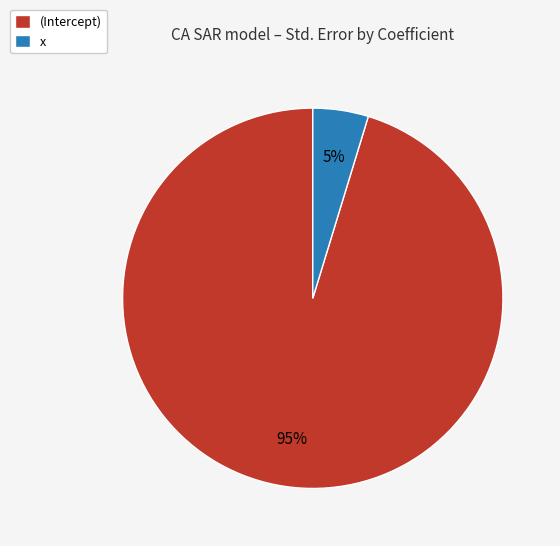

Which slice is the largest?

(Intercept)